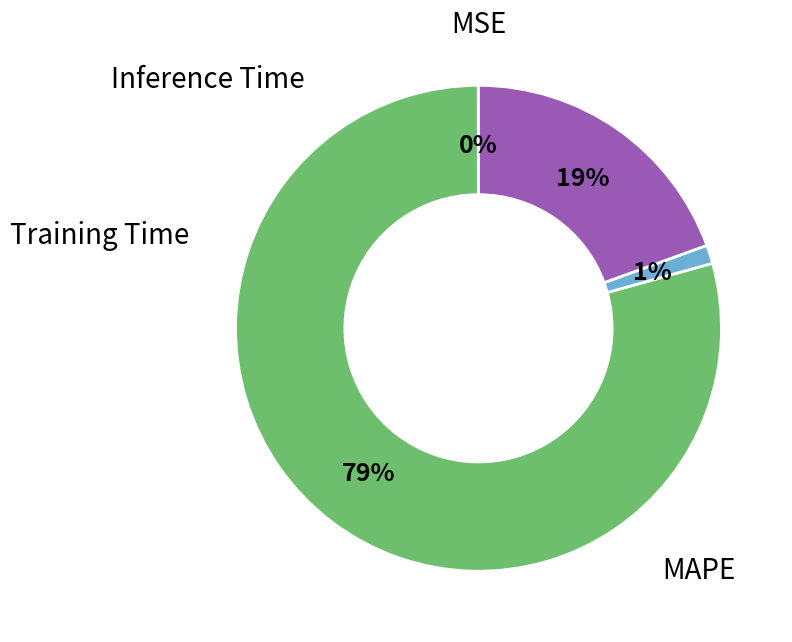

To the nearest percent, what is the average slice percentage?

25%